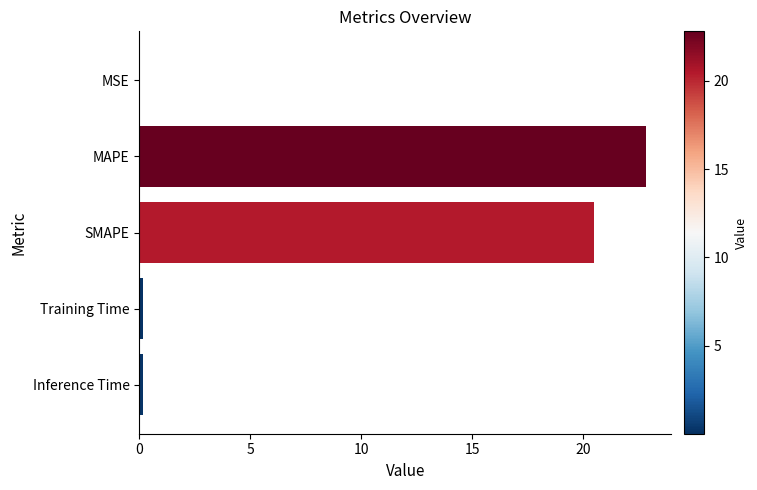

True or false: the data shows 0.0 at MSE.

True